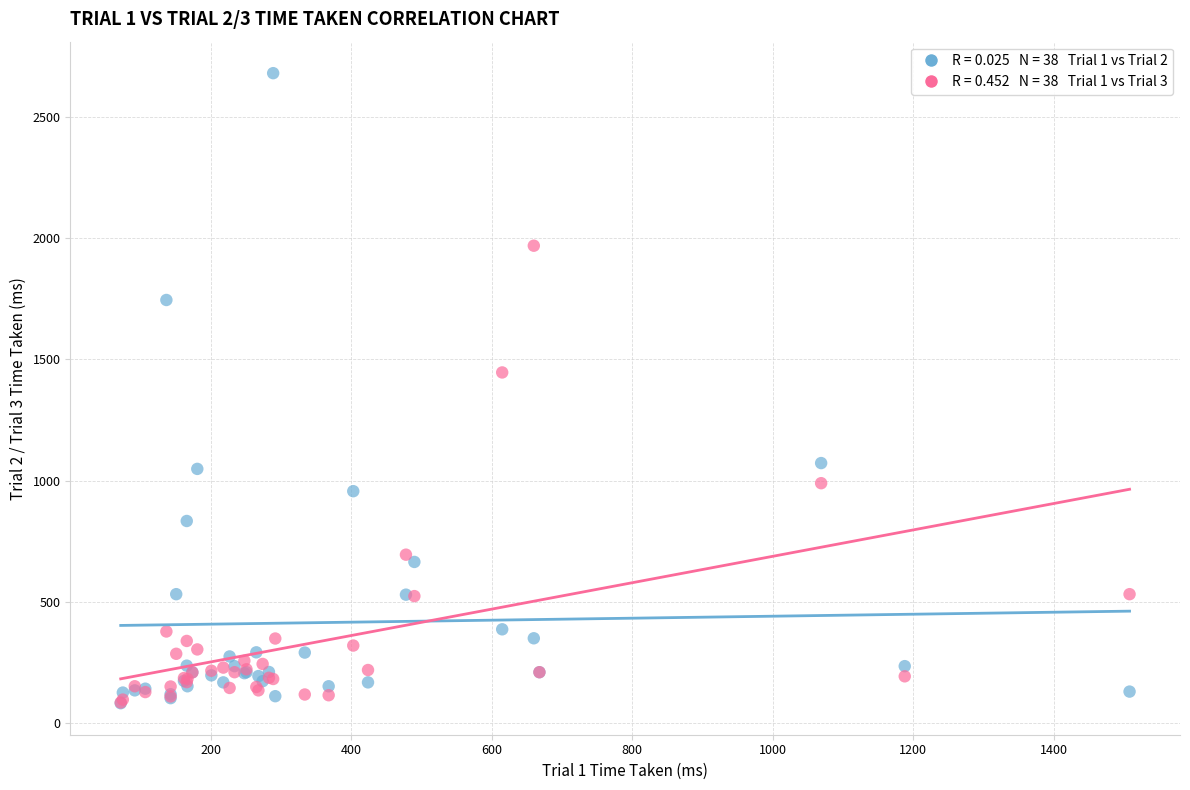

Across all series, what Y value is closest to 1381?

1446